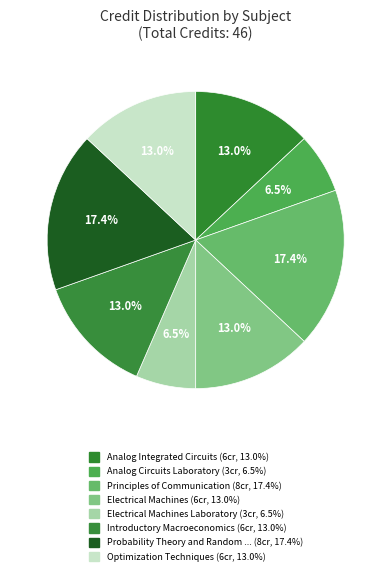

How many slices are in this pie chart?

8